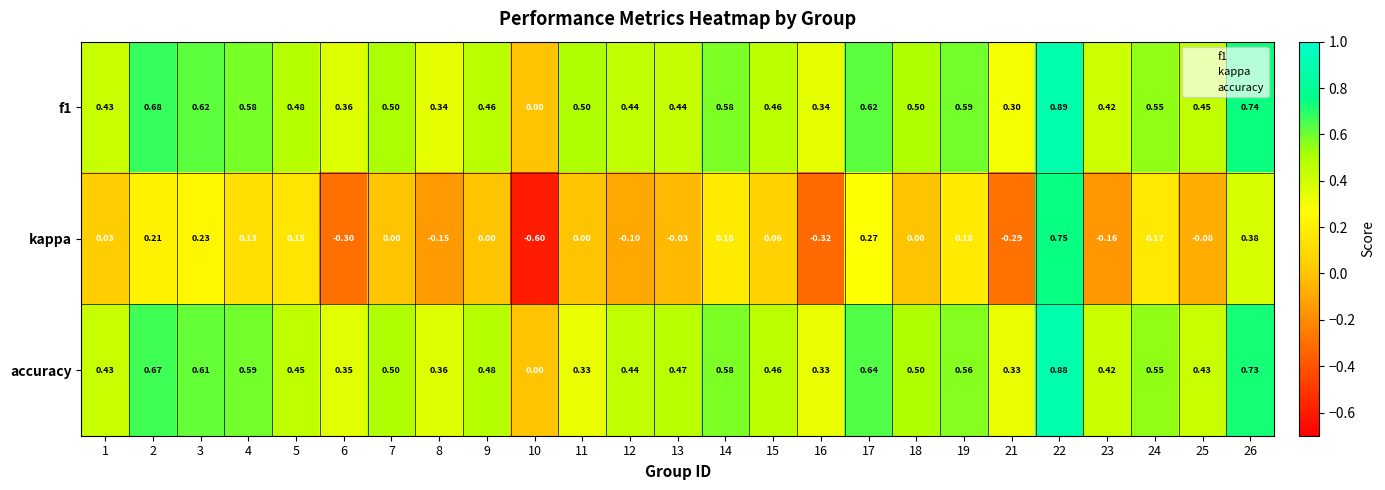

Is the value of kappa at 11 greater than the value of f1 at 7?

No